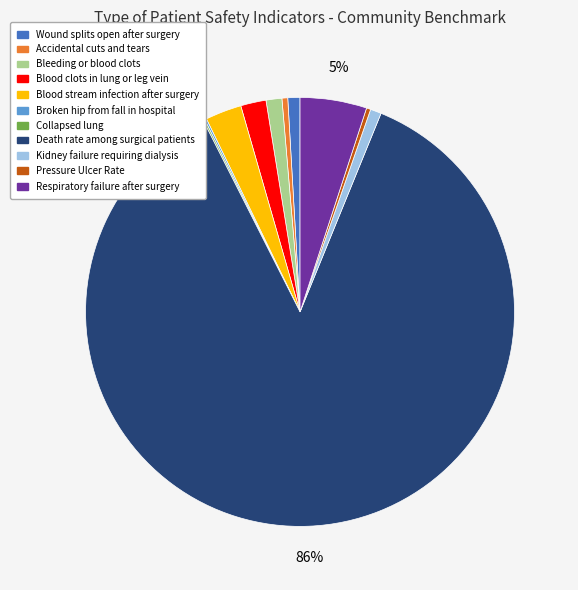

Which category has the biggest portion of the pie?

Death rate among surgical patients